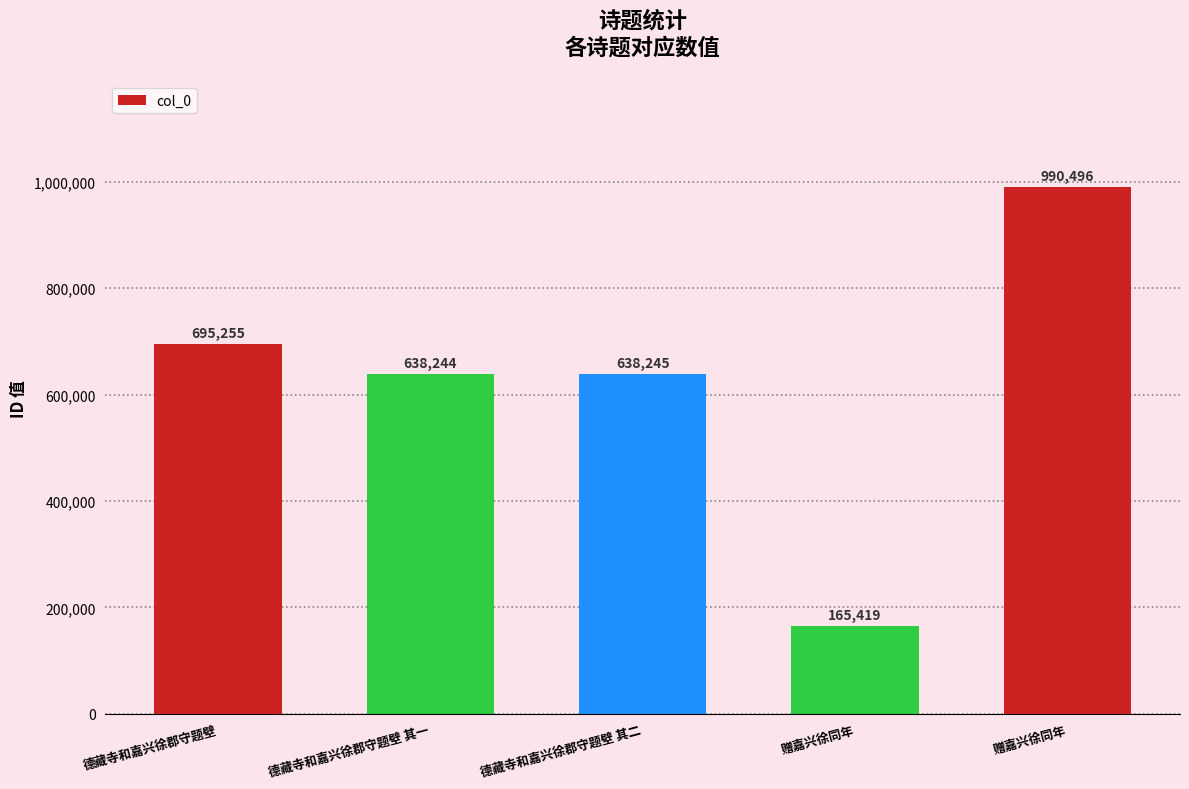

What is the smallest value displayed?

165419